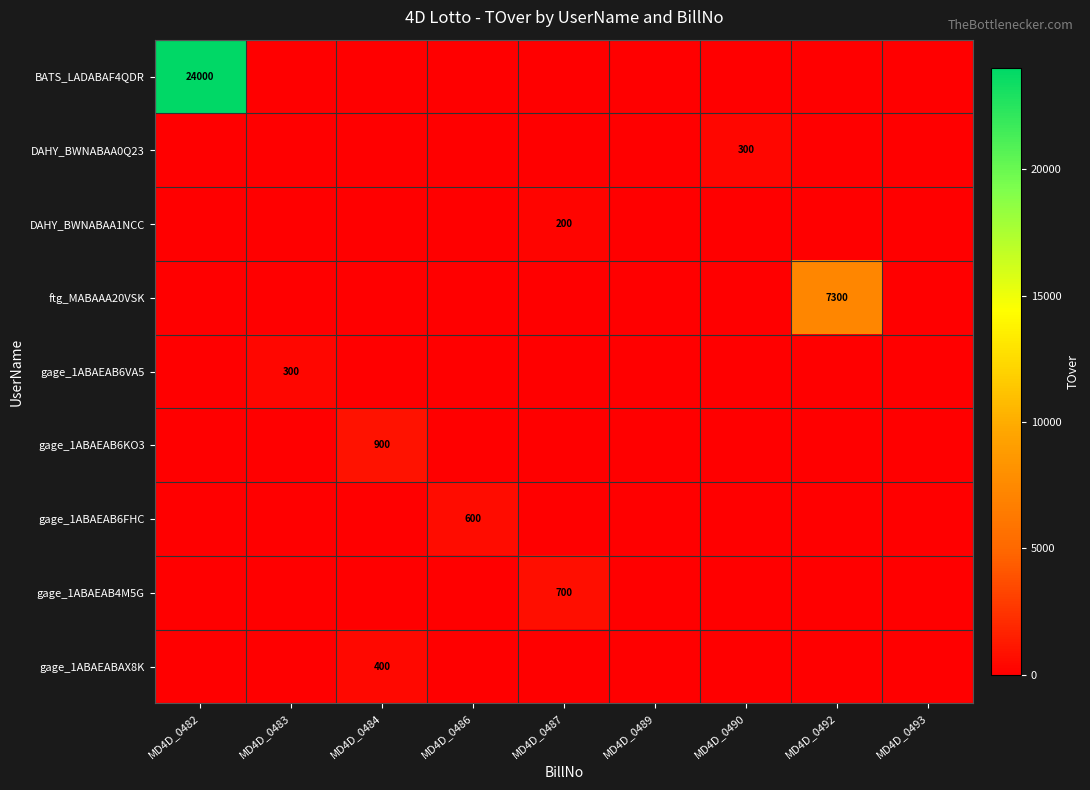

Which series has the largest total across all categories?

BATS_LADABAF4QDR